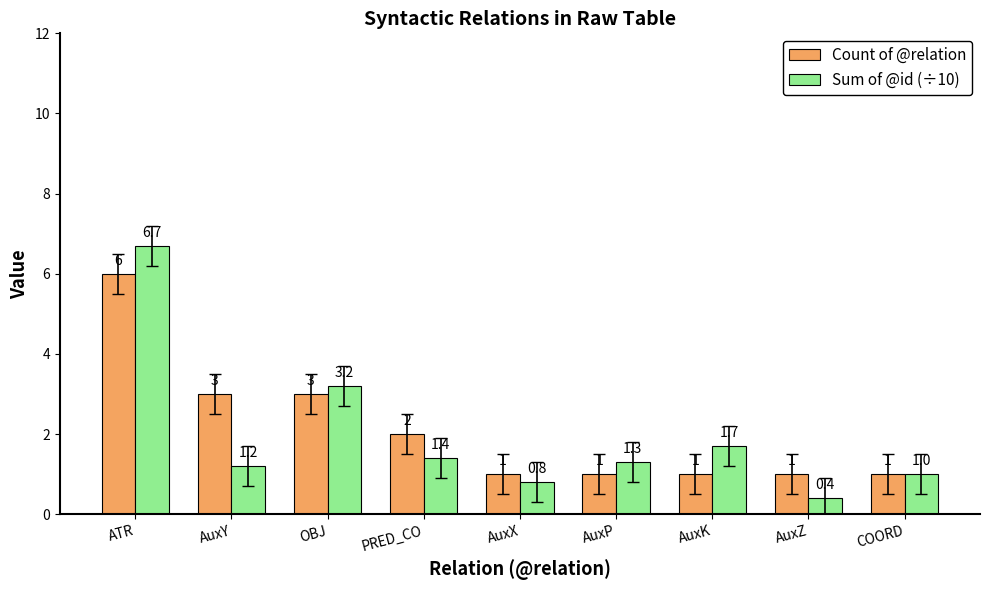

What is the sum of the Count of @relation values at AuxY and OBJ?

6.0